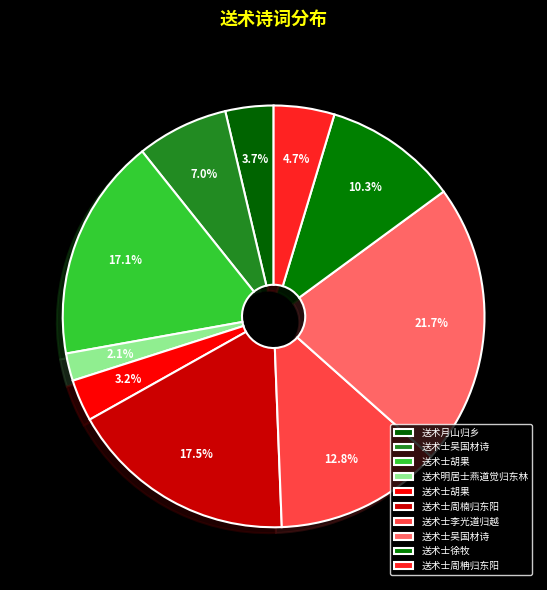

How many slices are in this pie chart?

10